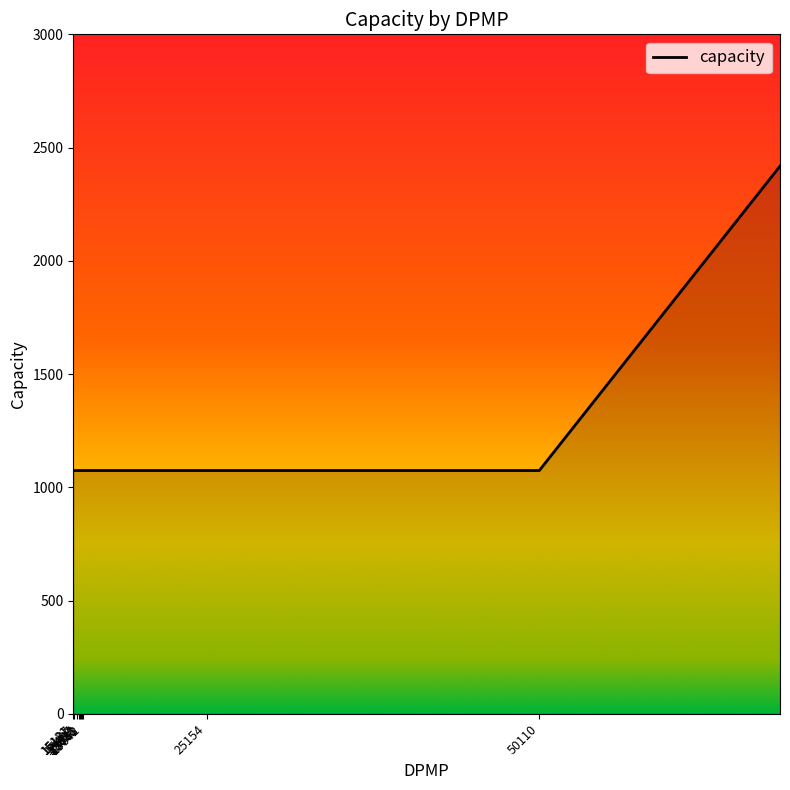

What is the smallest value displayed?

1074